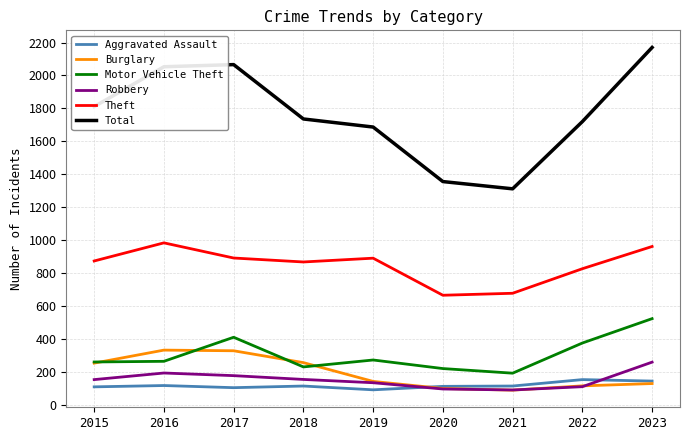

Which series has the largest total across all categories?

Total